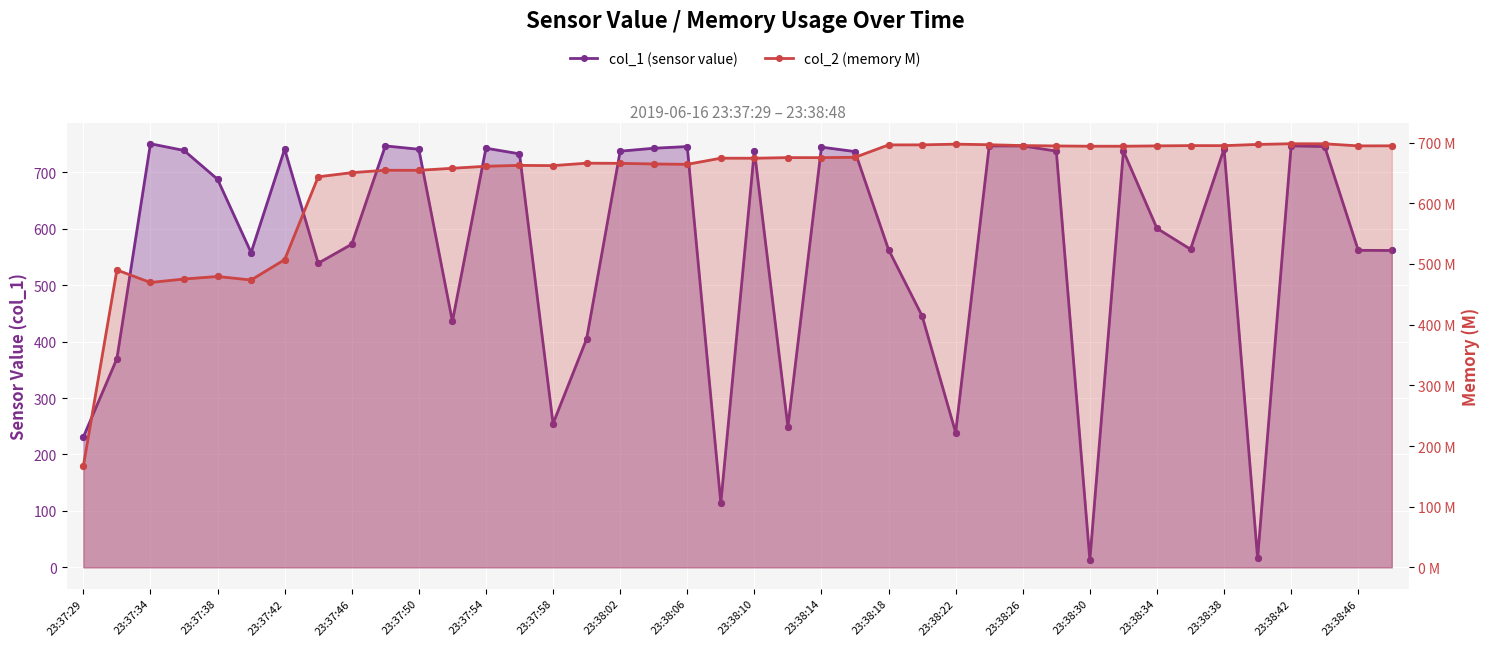

Is the value of col_1 (sensor value) at 23:38:42 greater than the value of col_2 (memory M) at 23:37:50?

Yes